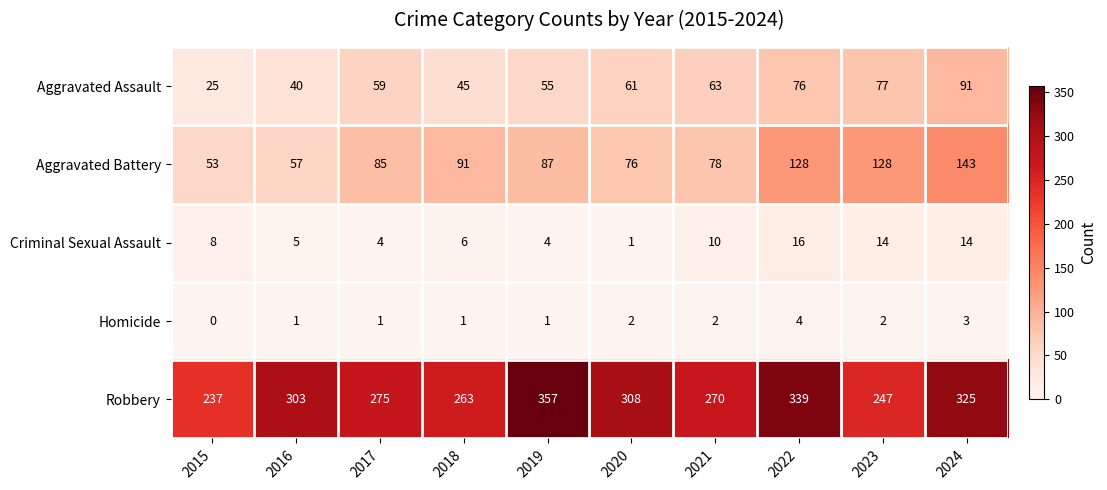

Which series has the largest total across all categories?

Robbery